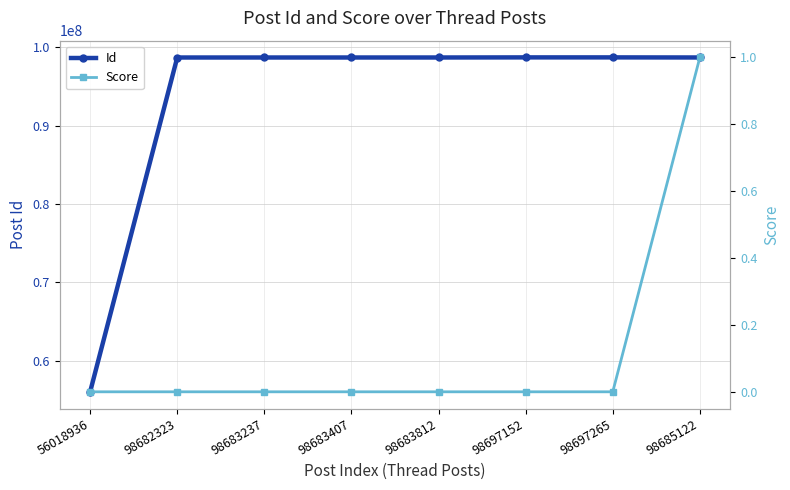

Count the Score values in the range 0 to 1.

8